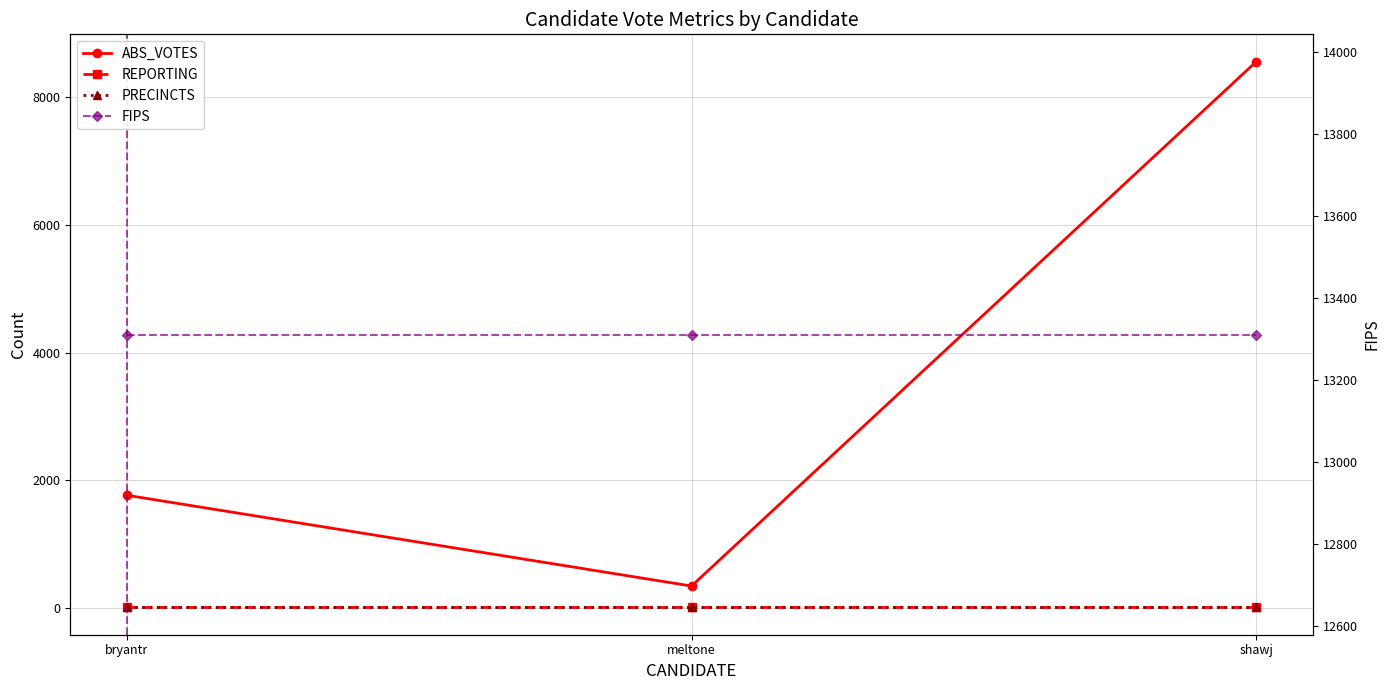

Which series has the largest range (max minus min)?

ABS_VOTES